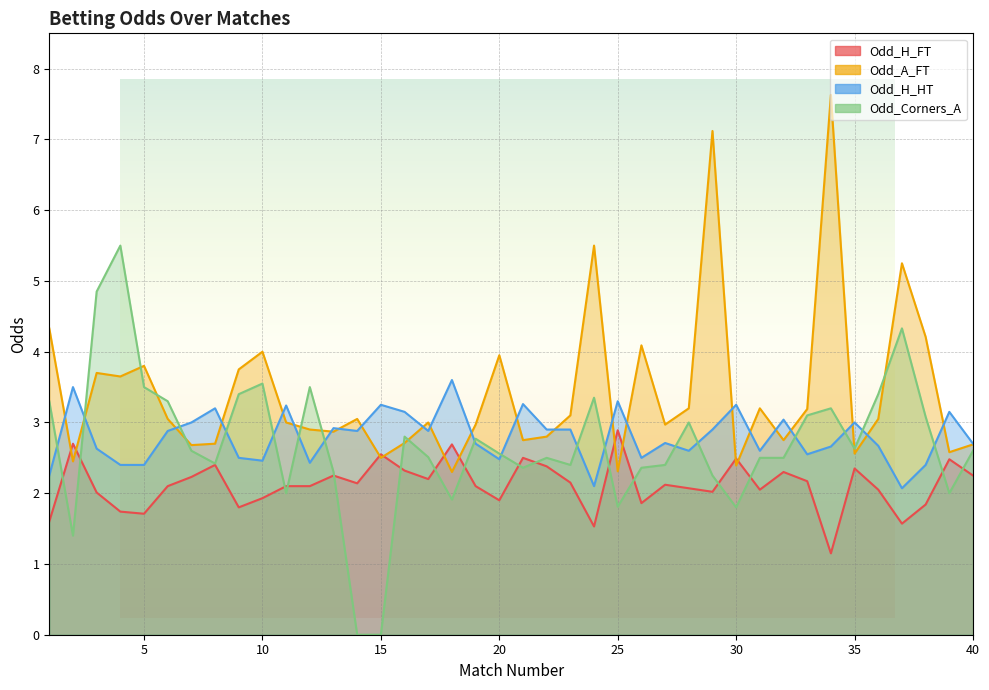

Which series ends up on top after the final intersection of Odd_H_FT and Odd_A_FT?

Odd_A_FT